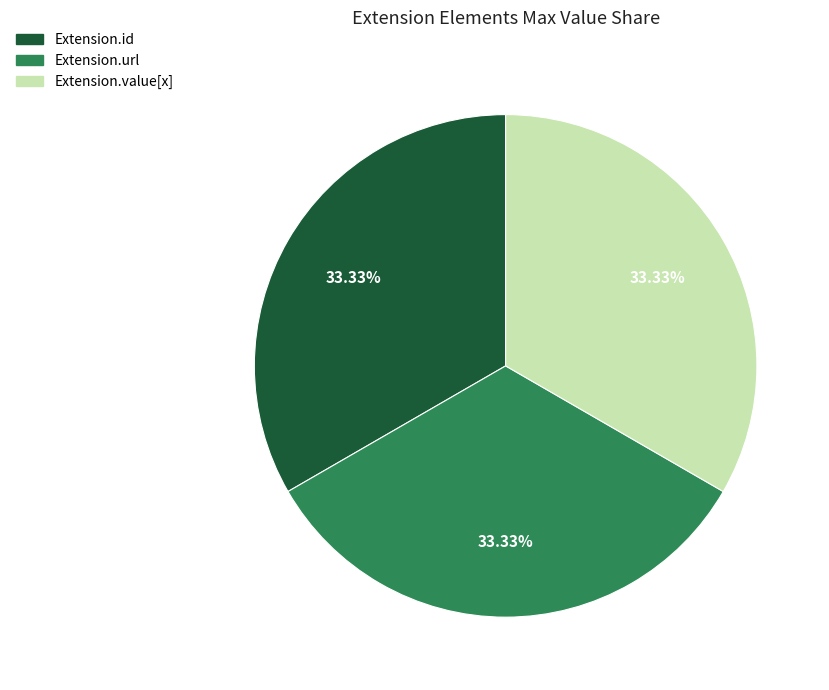

Is there a majority slice in this chart?

No